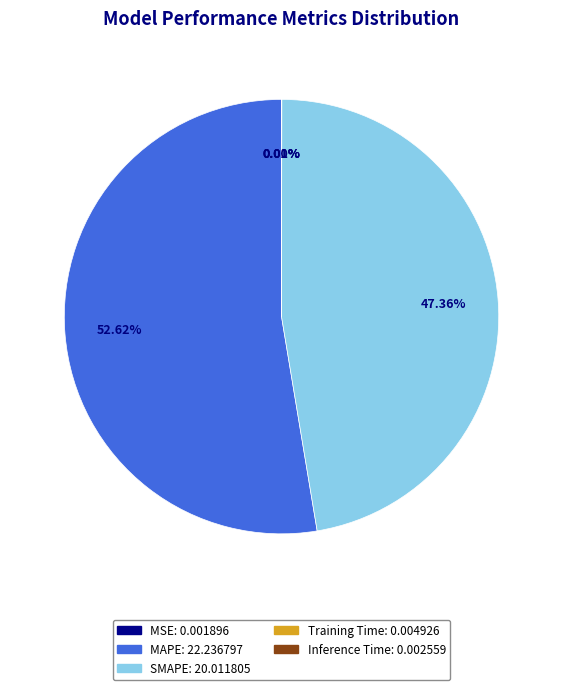

What is the largest slice in the pie chart?

MAPE